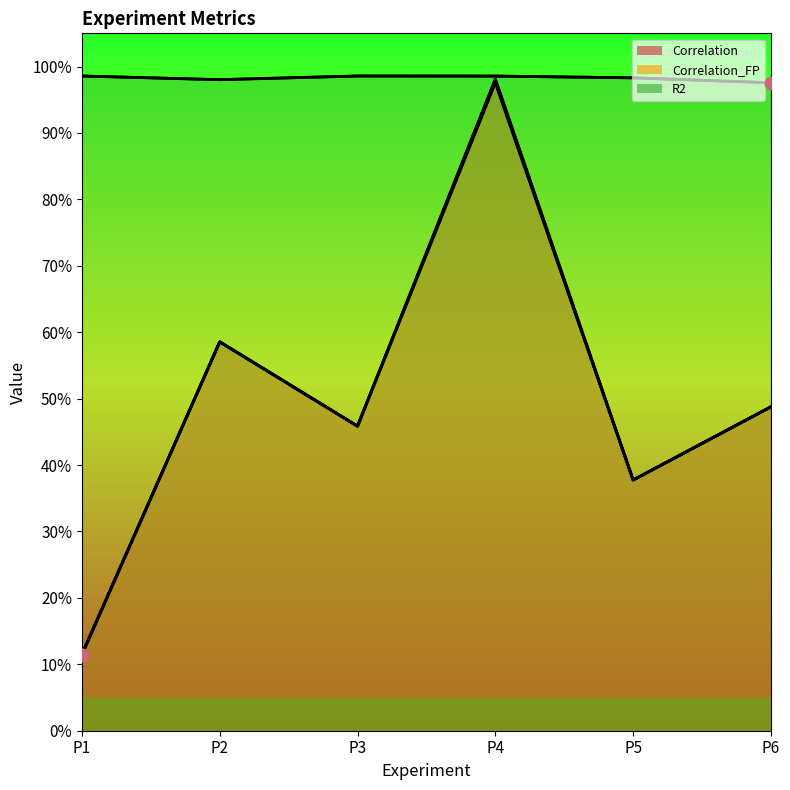

Is the value of Correlation_FP at P6 greater than the value of R2 at P6?

No